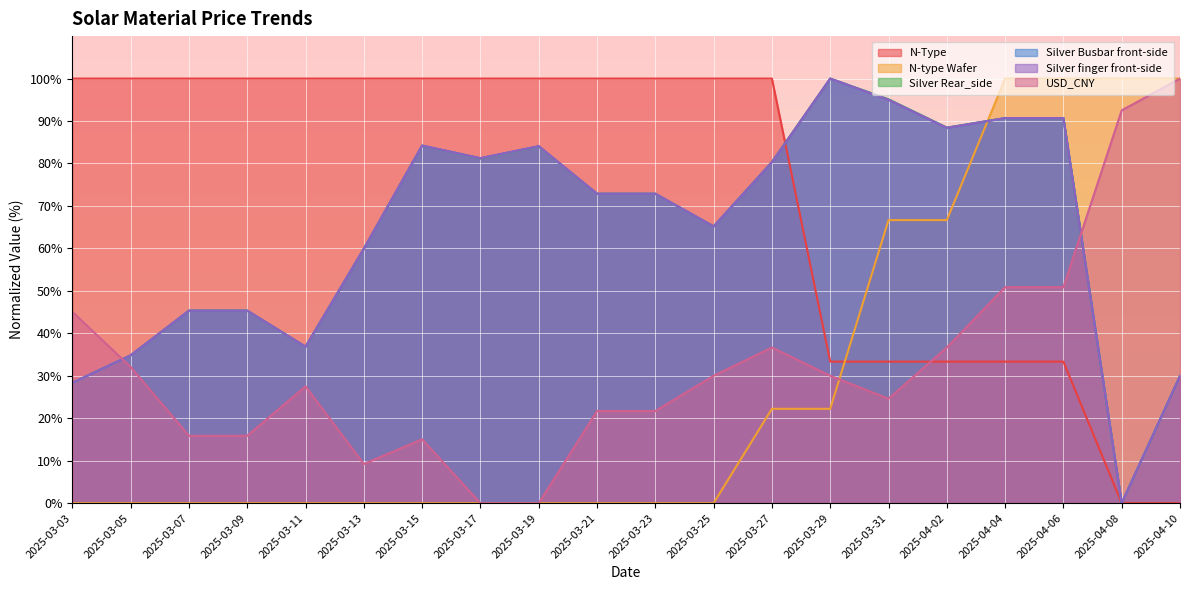

True or false: N-type Wafer has a value of 0.0 at 2025-03-21.

True